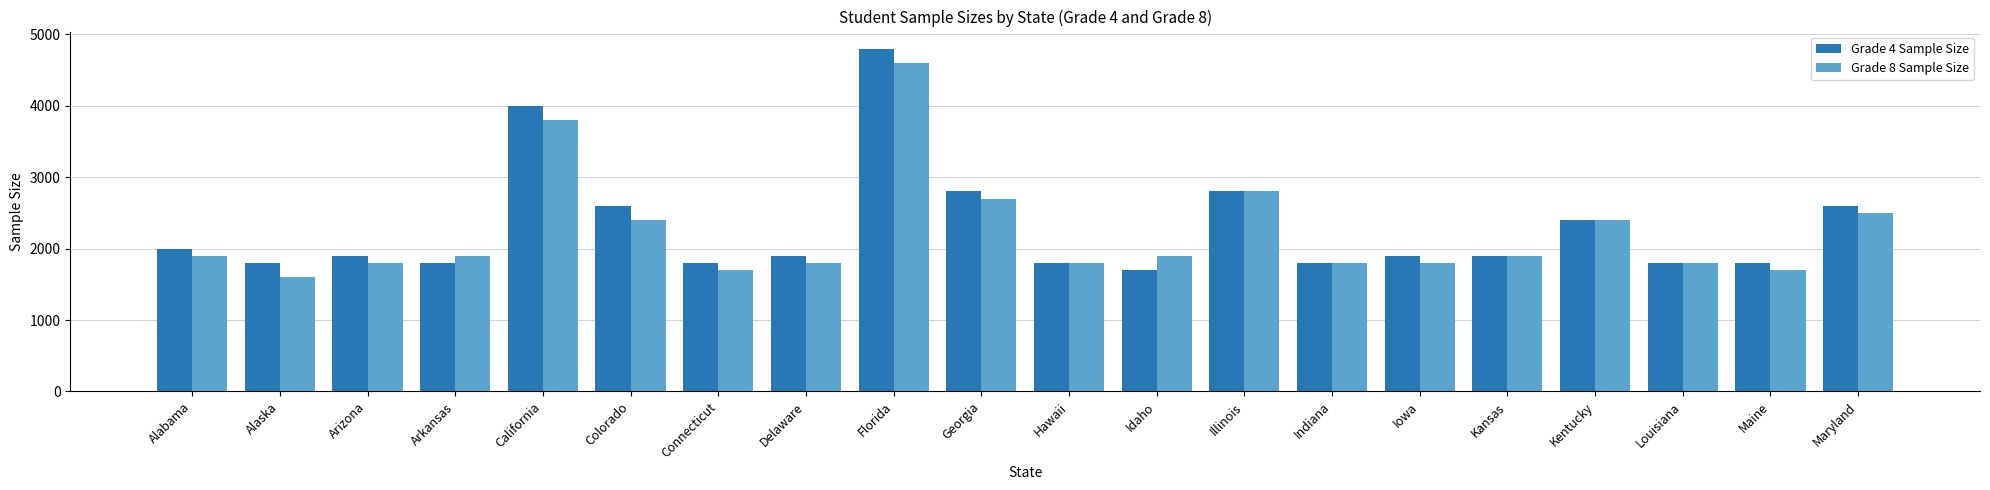

What is the approximate value of Grade 8 Sample Size at Connecticut, to the nearest 10?

1700